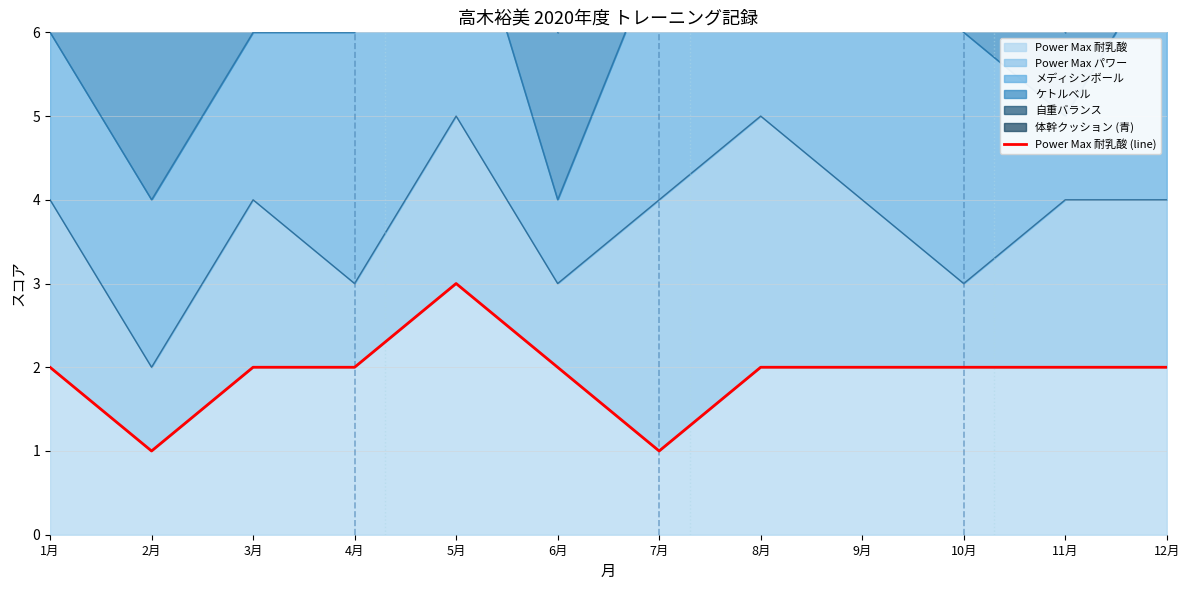

What is the sum of all values?

23